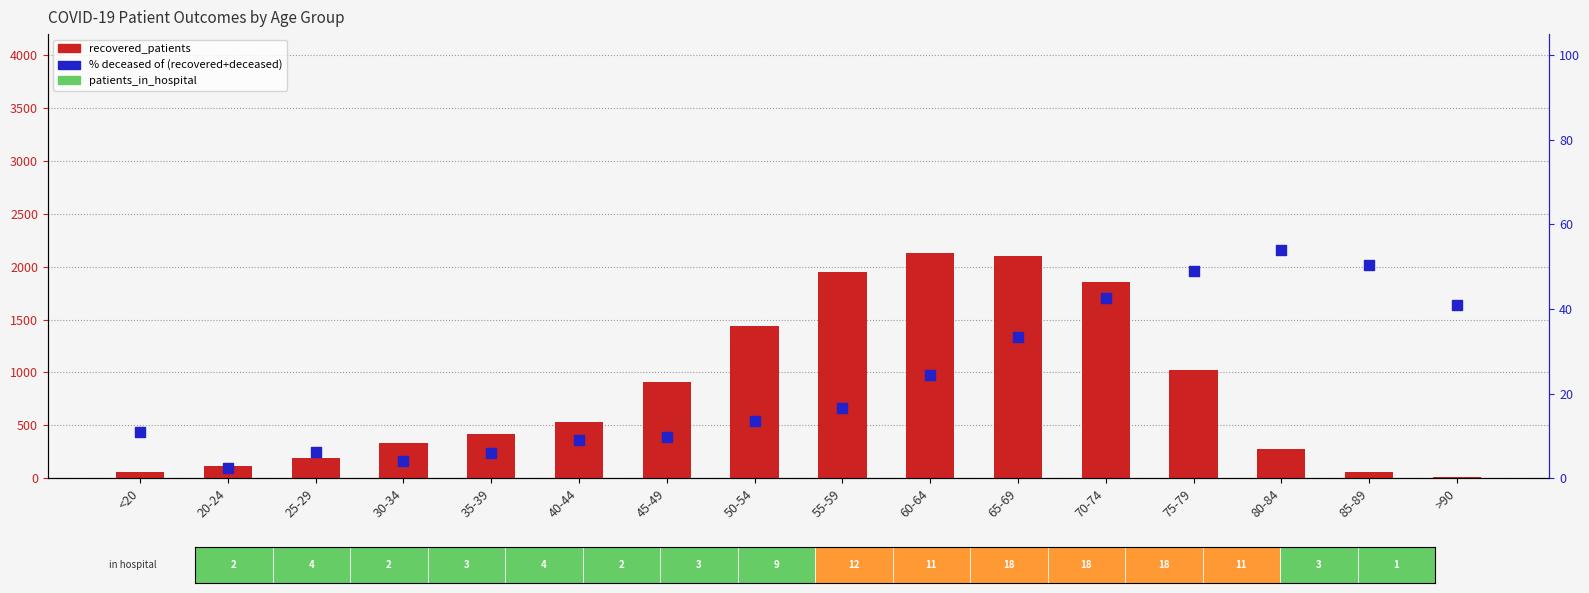

At how many categories does at least one series exceed 479?

8